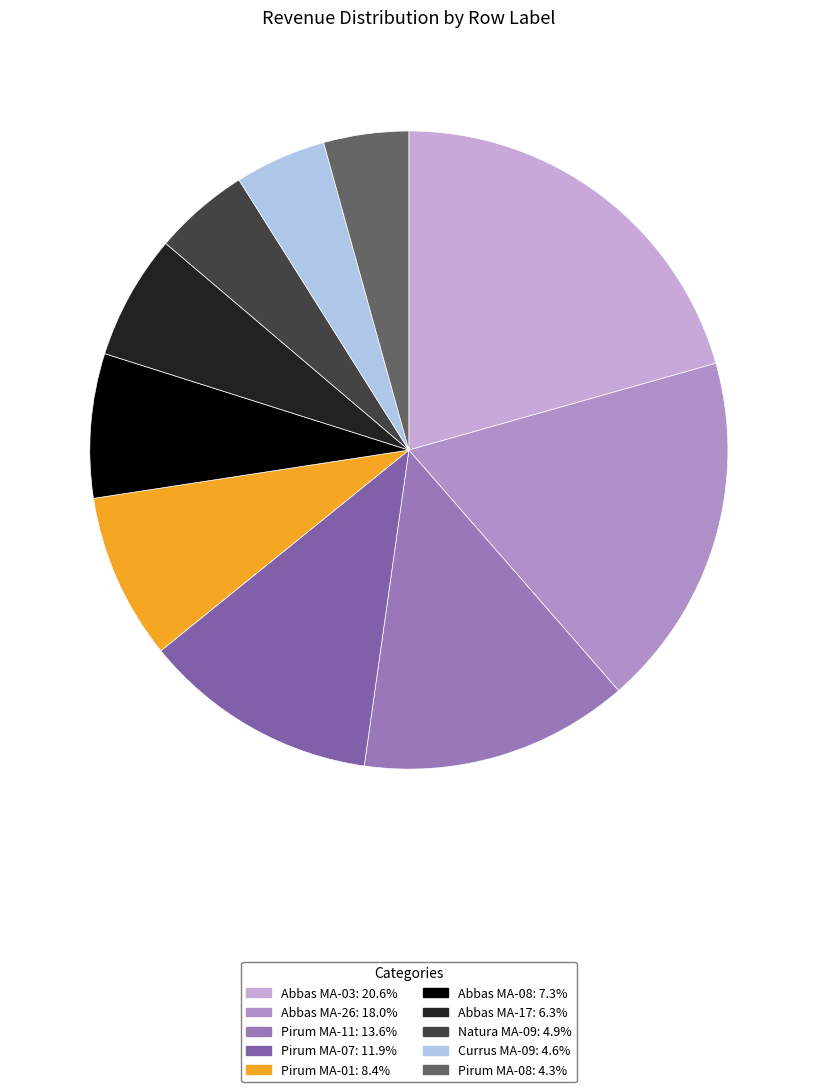

Is there a majority slice in this chart?

No